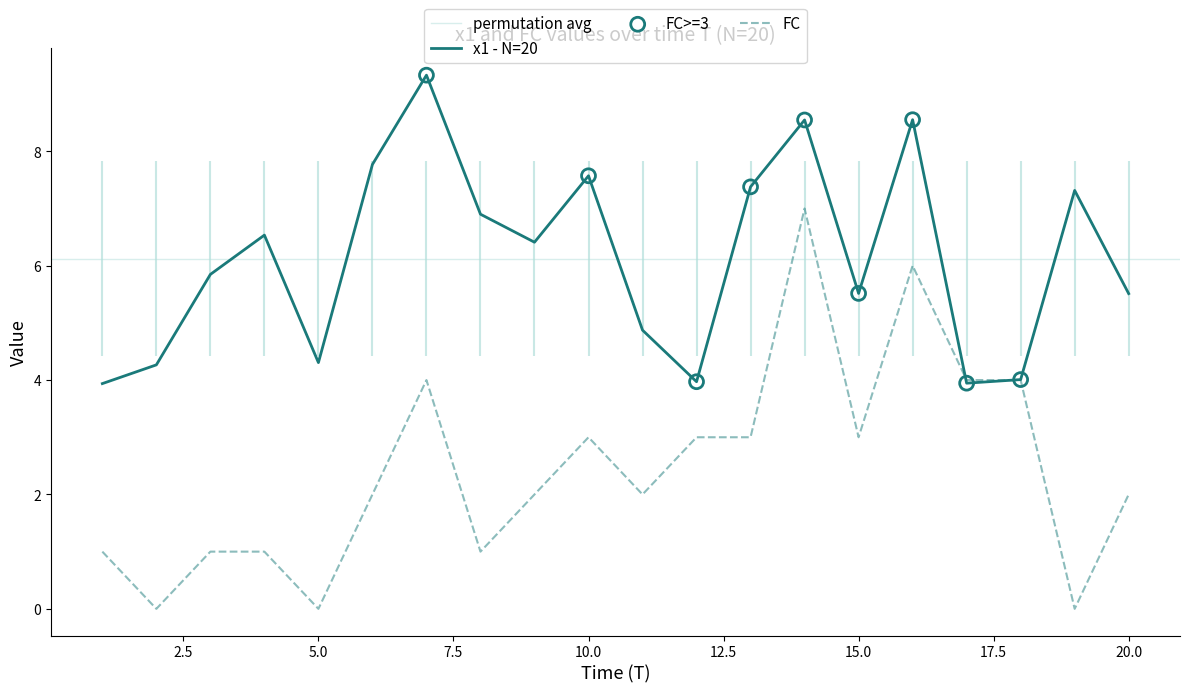

At which category is the sum across all series the highest?

14